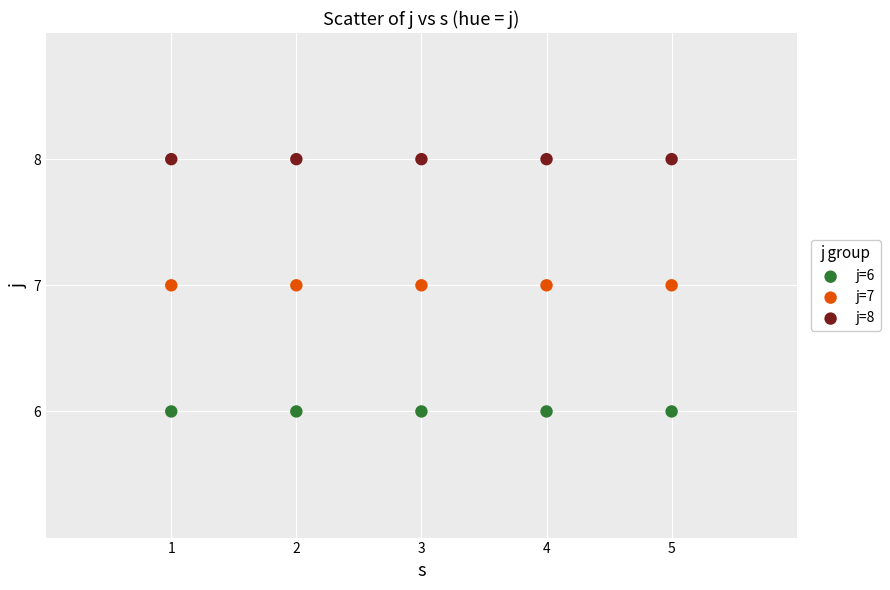

Which series reaches the minimum Y coordinate?

j=6